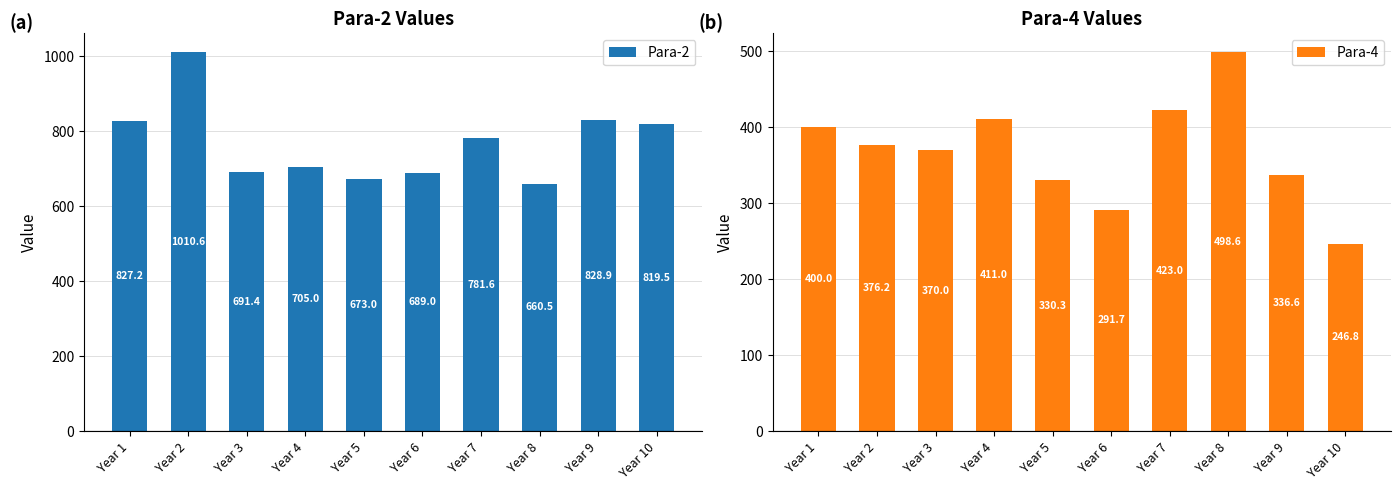

Reading right to left, list all the values displayed in this chart.

Para-2: Year 10=819.5	Year 9=828.9	Year 8=660.5	Year 7=781.6	Year 6=689.0	Year 5=673.0	Year 4=705.0	Year 3=691.4	Year 2=1010.6	Year 1=827.2
Para-4: Year 10=246.8	Year 9=336.6	Year 8=498.6	Year 7=423.0	Year 6=291.7	Year 5=330.3	Year 4=411.0	Year 3=370.0	Year 2=376.2	Year 1=400.0